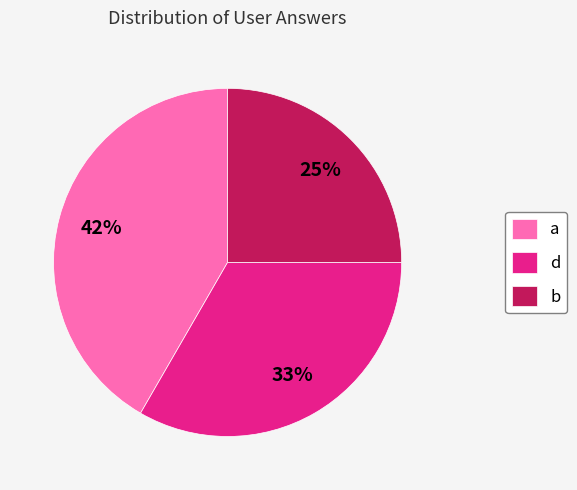

Is the sum of a and d greater than half?

Yes